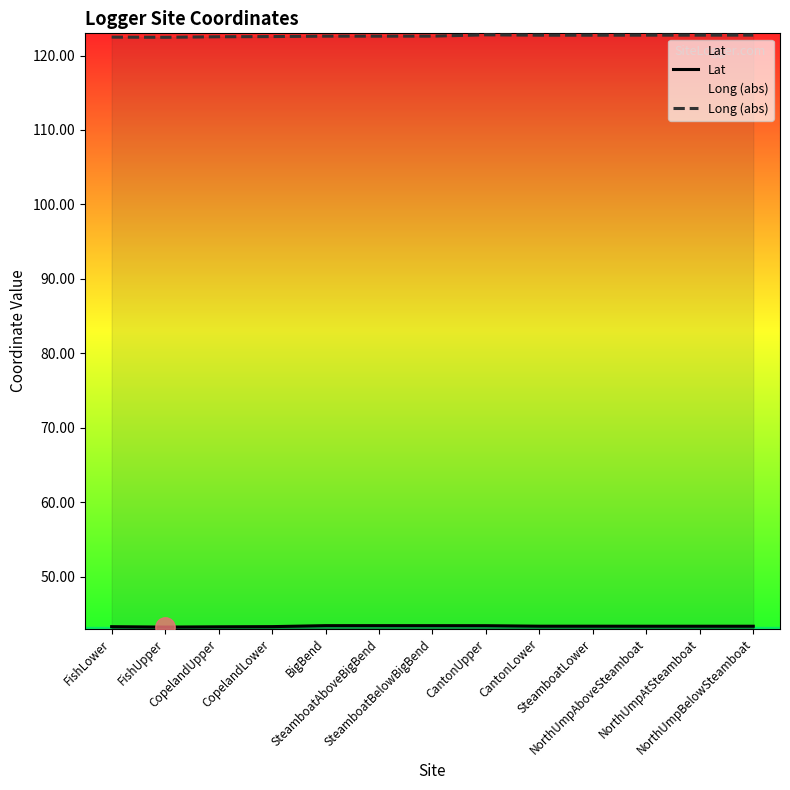

Which series changed the most between CantonLower and NorthUmpBelowSteamboat?

Long (abs)